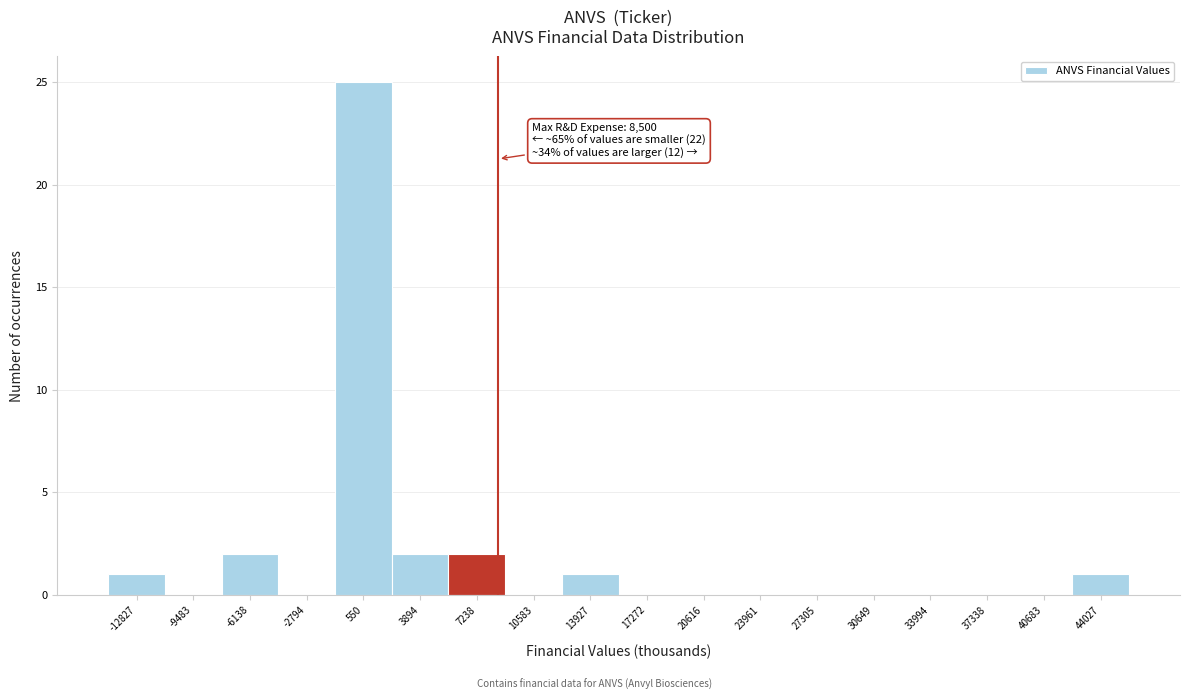

Over which range of the x-axis is the bar tallest?

-1000 to 2000